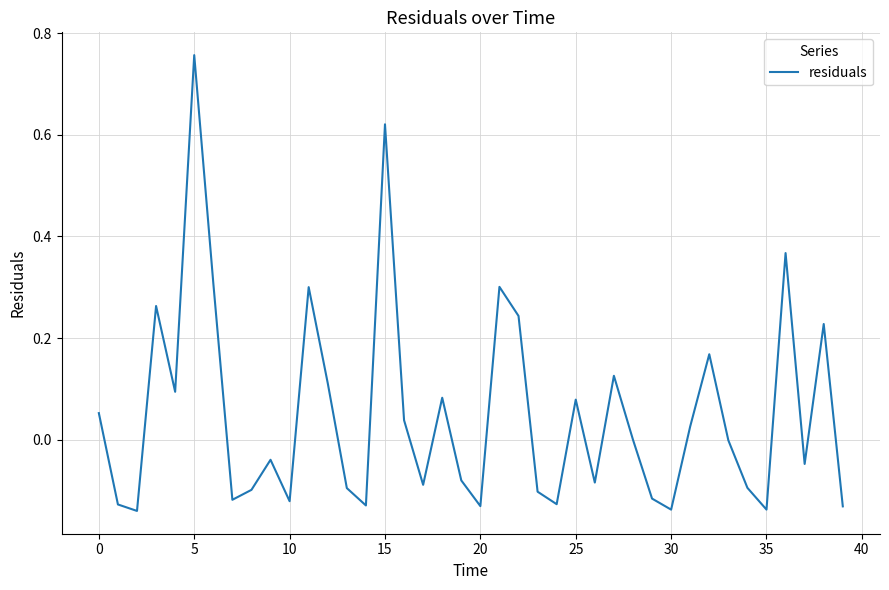

What is the difference between the maximum and minimum values?

0.9